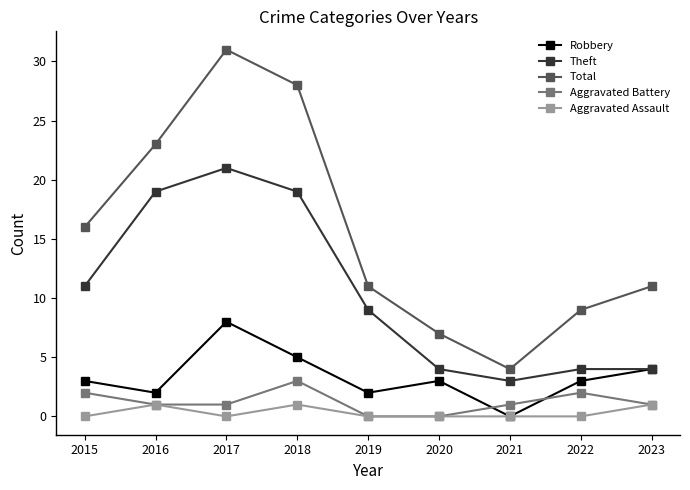

Reading right to left, what are all the values shown in this chart?

Robbery: 2023=4	2022=3	2021=0	2020=3	2019=2	2018=5	2017=8	2016=2	2015=3
Theft: 2023=4	2022=4	2021=3	2020=4	2019=9	2018=19	2017=21	2016=19	2015=11
Total: 2023=11	2022=9	2021=4	2020=7	2019=11	2018=28	2017=31	2016=23	2015=16
Aggravated Battery: 2023=1	2022=2	2021=1	2020=0	2019=0	2018=3	2017=1	2016=1	2015=2
Aggravated Assault: 2023=1	2022=0	2021=0	2020=0	2019=0	2018=1	2017=0	2016=1	2015=0